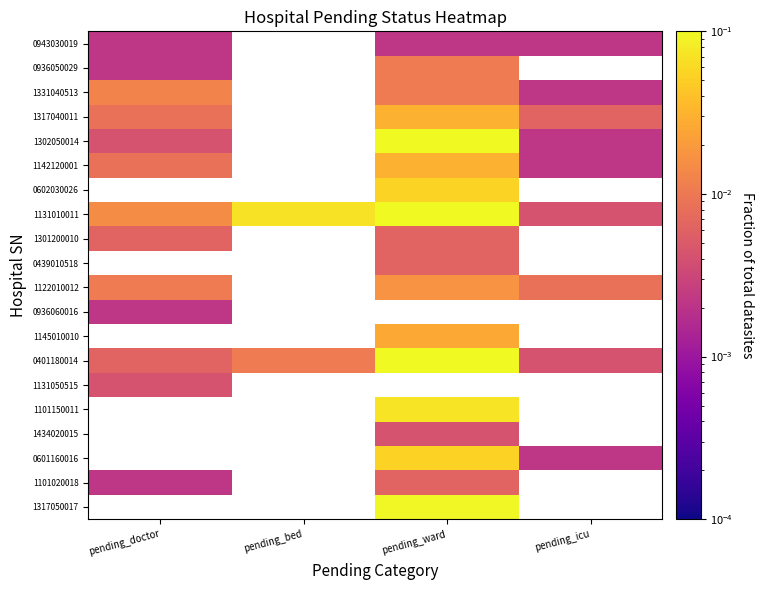

Rank the categories by 0936060016 value from highest to lowest.

pending_doctor, pending_bed, pending_ward, pending_icu